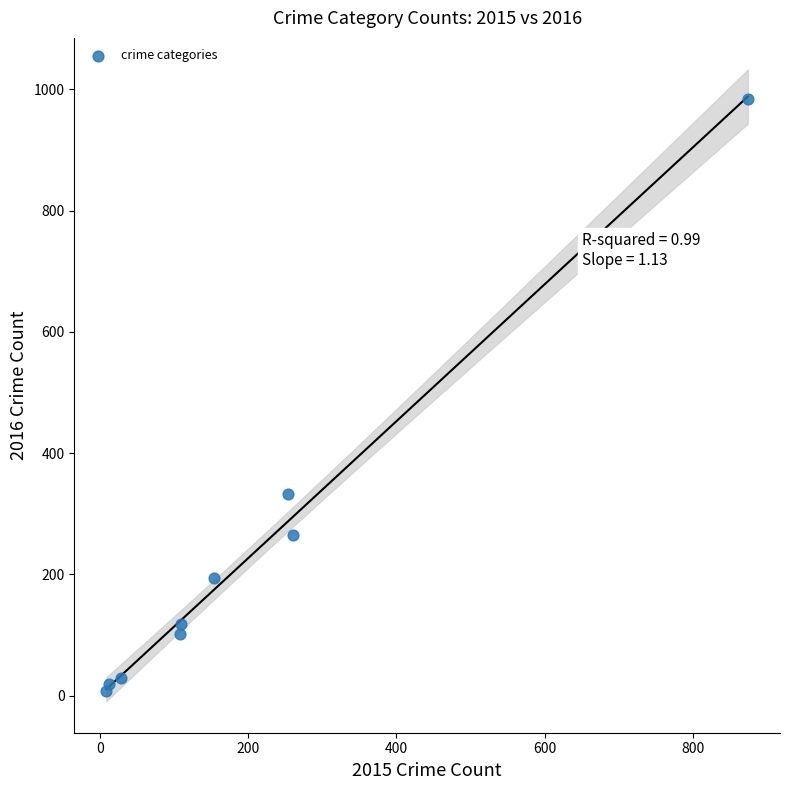

What Y value in the scatter plot is closest to 495?

333